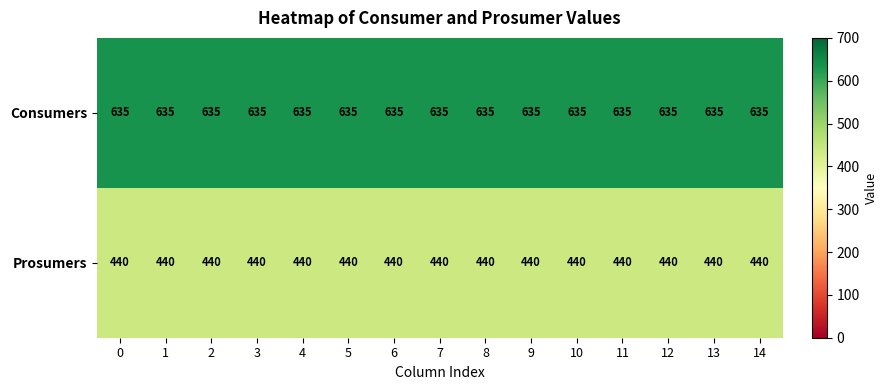

What is the difference between the highest and lowest values at 8?

195